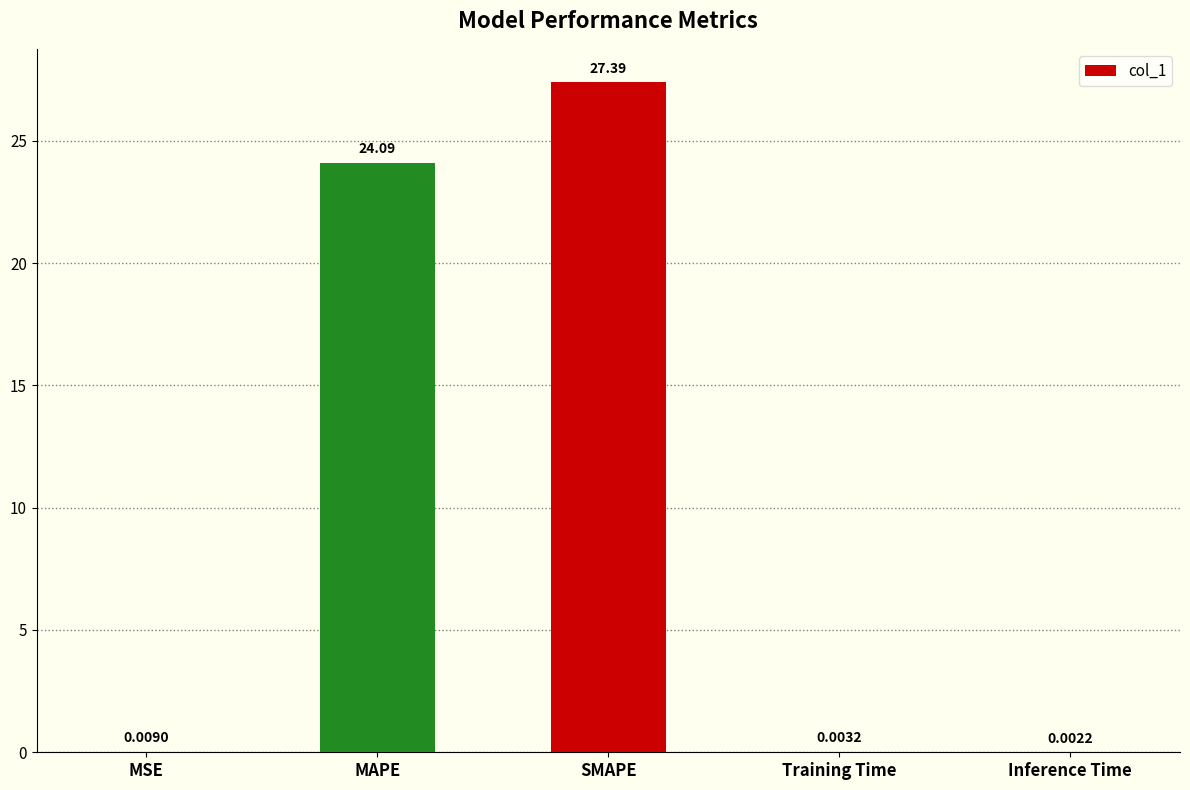

What is the change in value from MSE to SMAPE?

+27.4